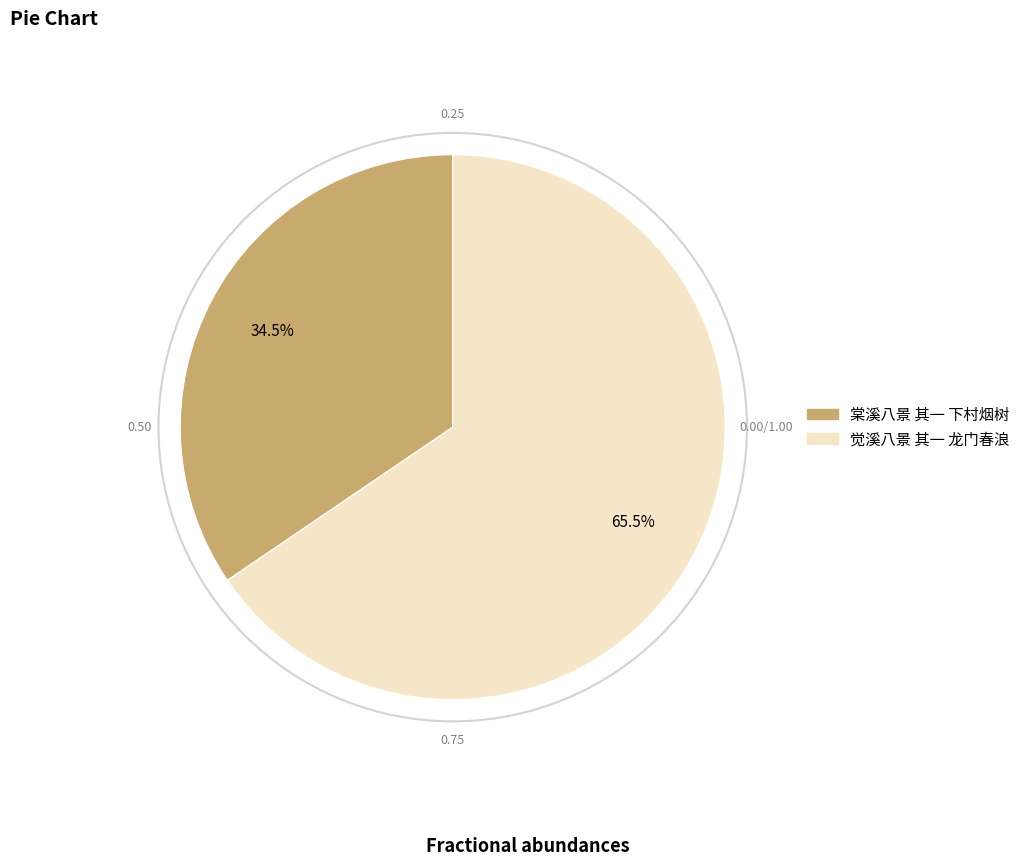

What percentage is NOT represented by 觉溪八景 其一 龙门春浪?

34.5%